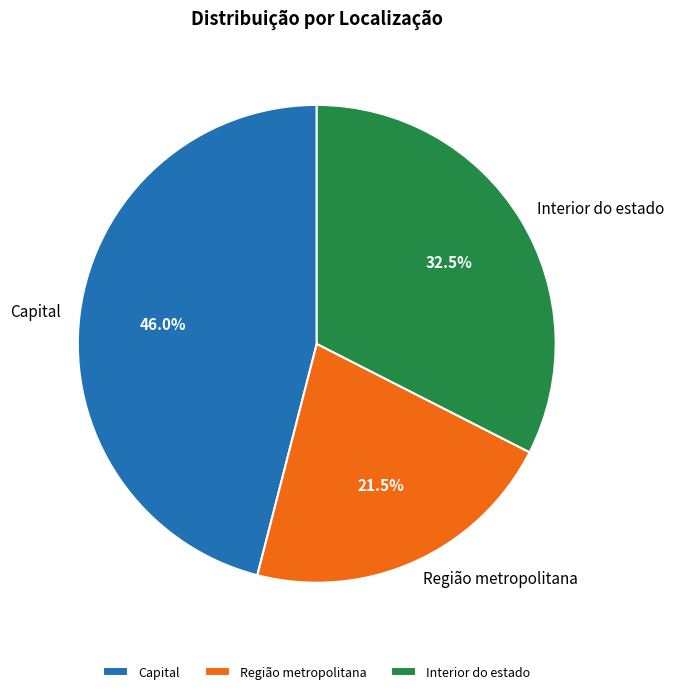

Is it true that Capital is 46% of the pie?

True